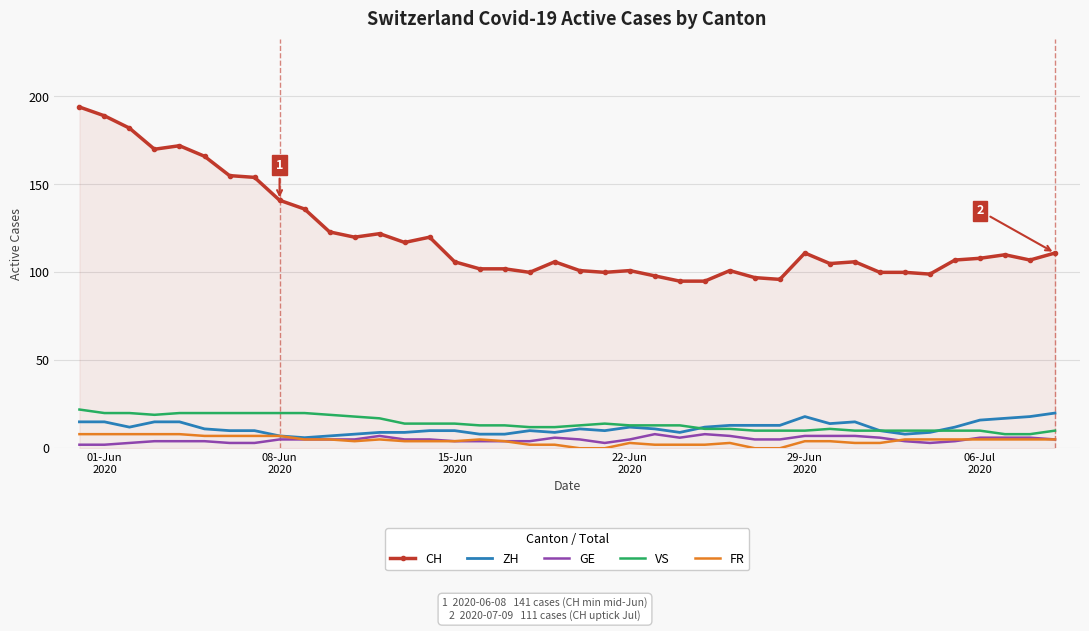

True or false: FR and CH cross at least once.

False